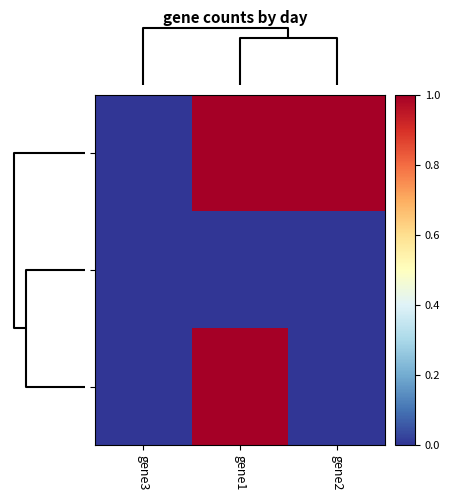

Which has a higher value, gene3 or gene1?

gene1